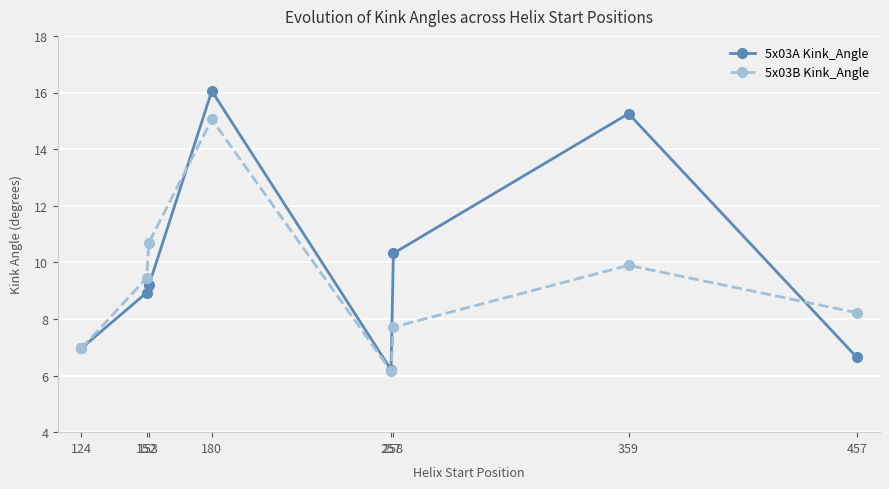

The 5x03A Kink_Angle series shows 7.0 at 124. True or false?

True